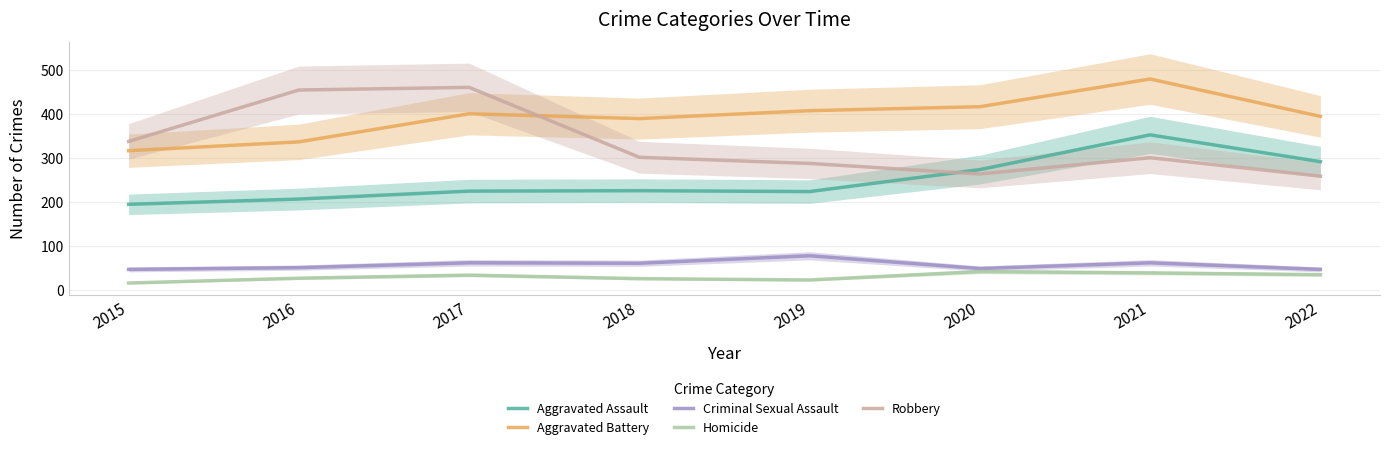

Where do Robbery and Aggravated Battery first cross each other?

2017 and 2018